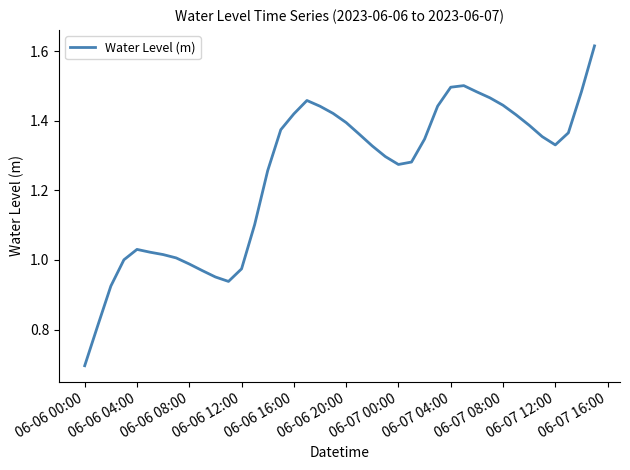

What is the minimum value shown in the chart?

0.7